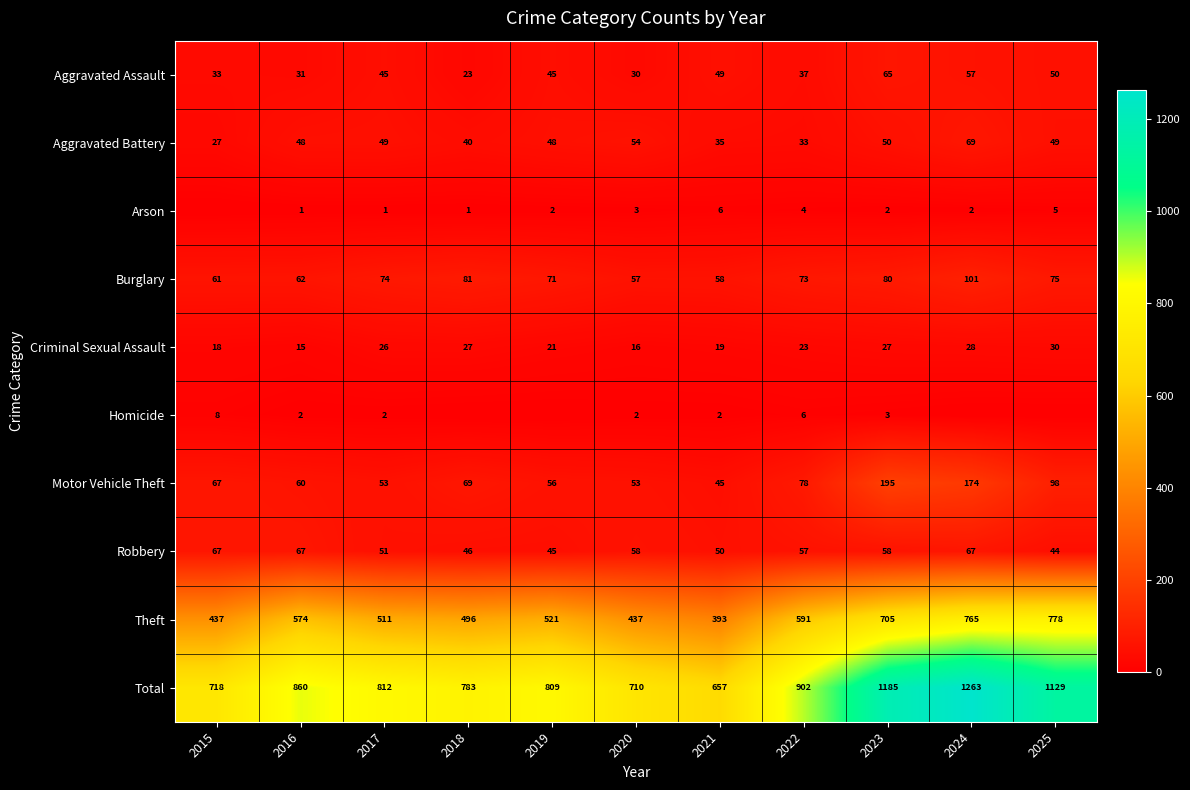

What is the difference between the highest and lowest values at 2021?

655